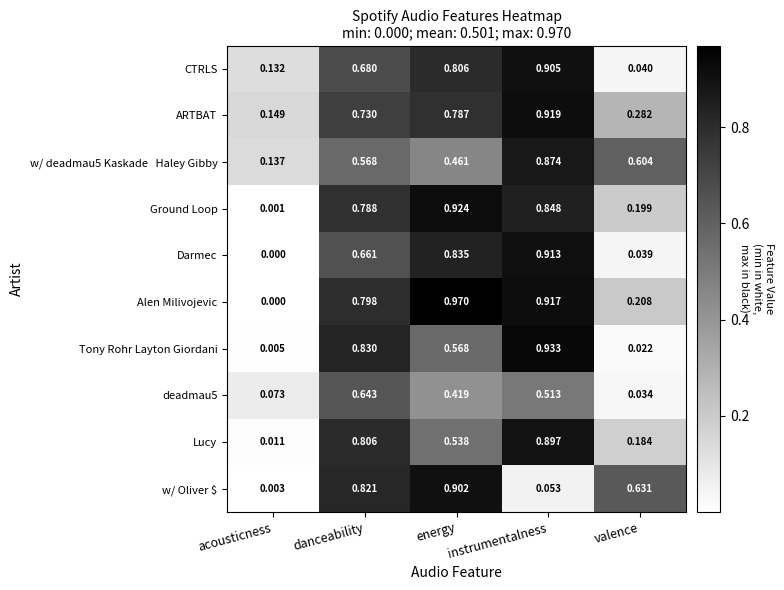

Which series has the widest spread of values?

Alen Milivojevic